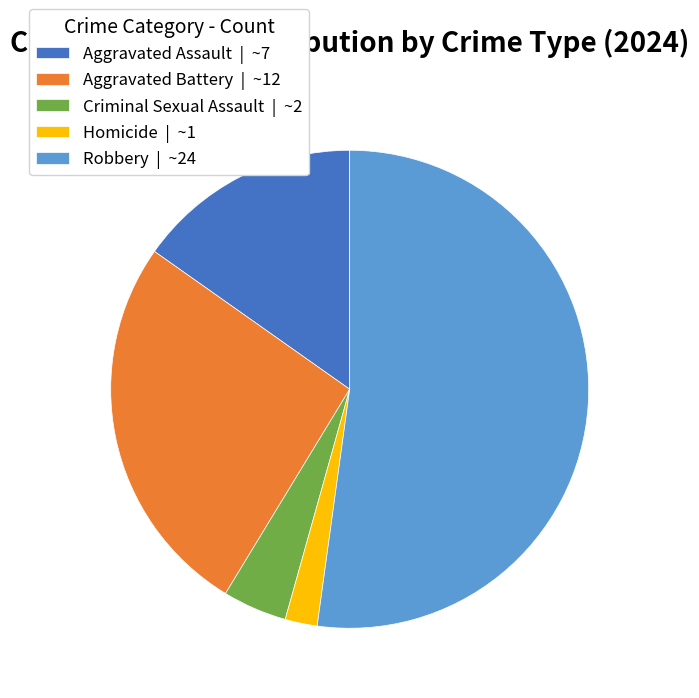

Approximately how many times larger is the value at Aggravated Battery compared to Criminal Sexual Assault?

6.0